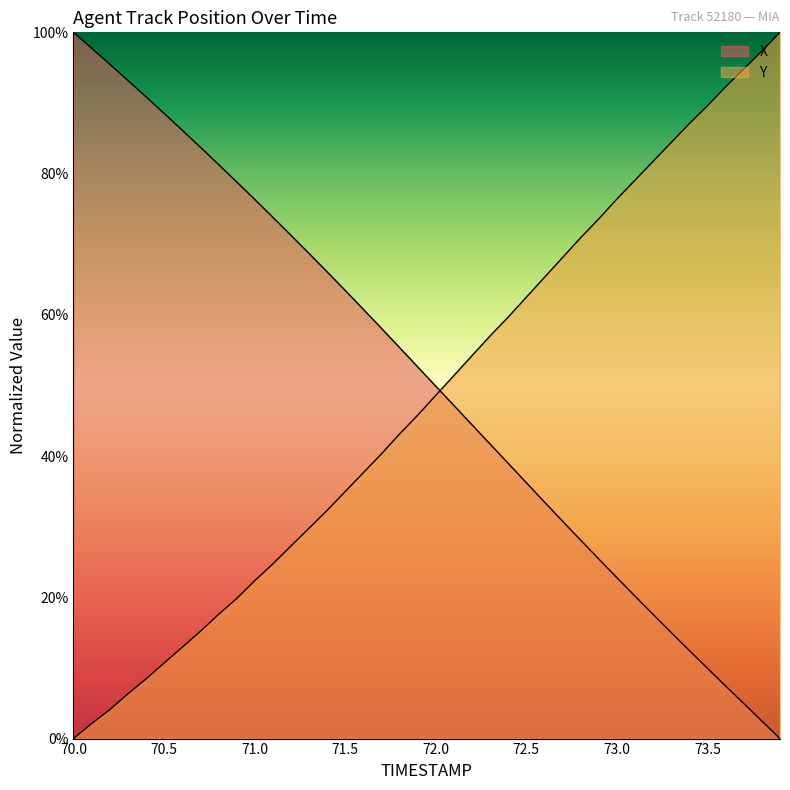

Is the value of Y at 72.8 greater than the value of X at 71.6?

Yes